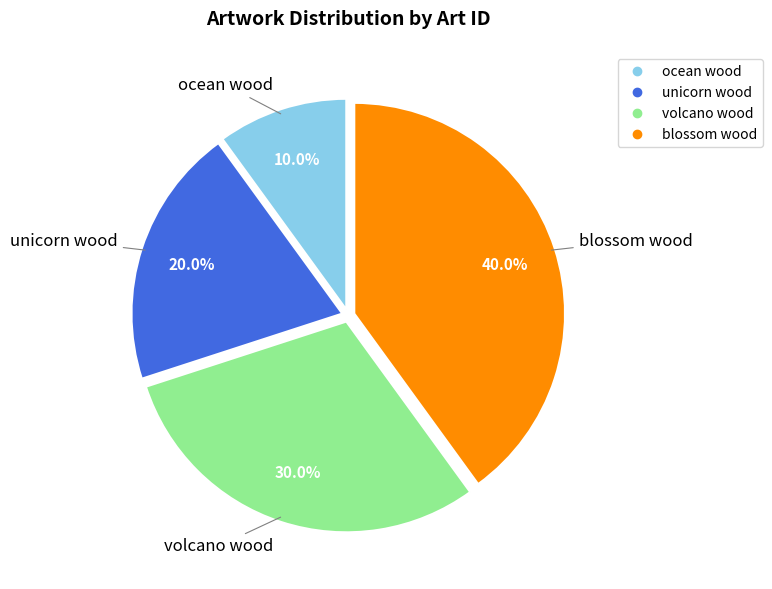

Is it true that ocean wood is 10% of the pie?

True